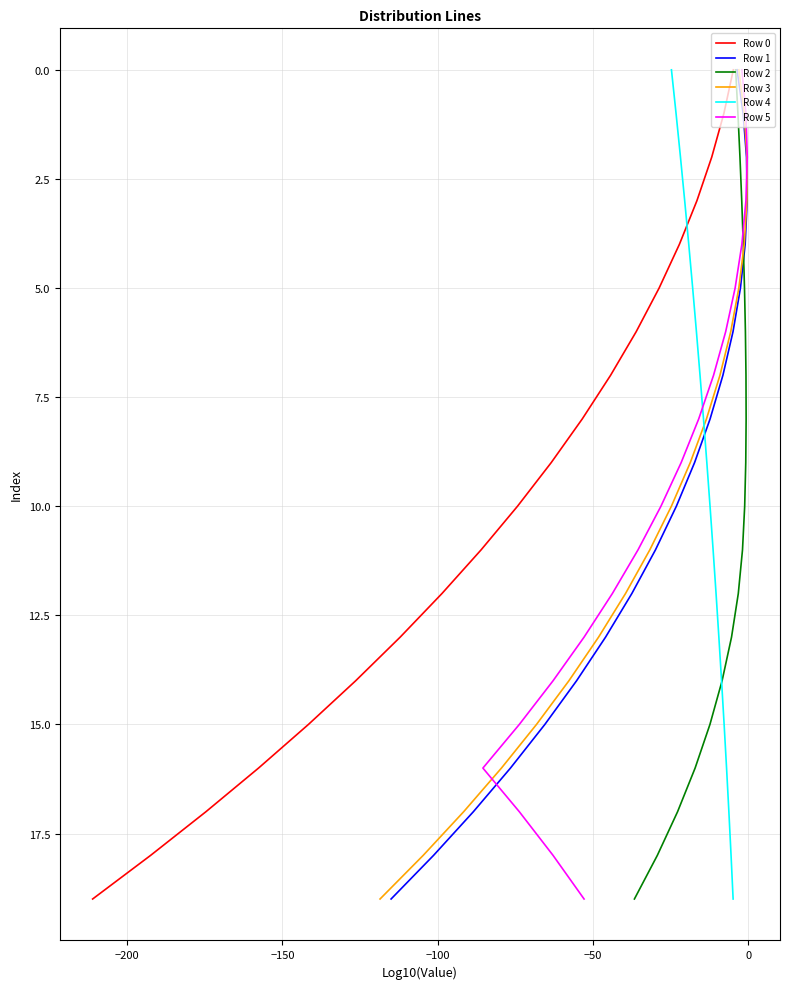

What are all the series names shown in the legend?

Row 0, Row 1, Row 2, Row 3, Row 4, Row 5